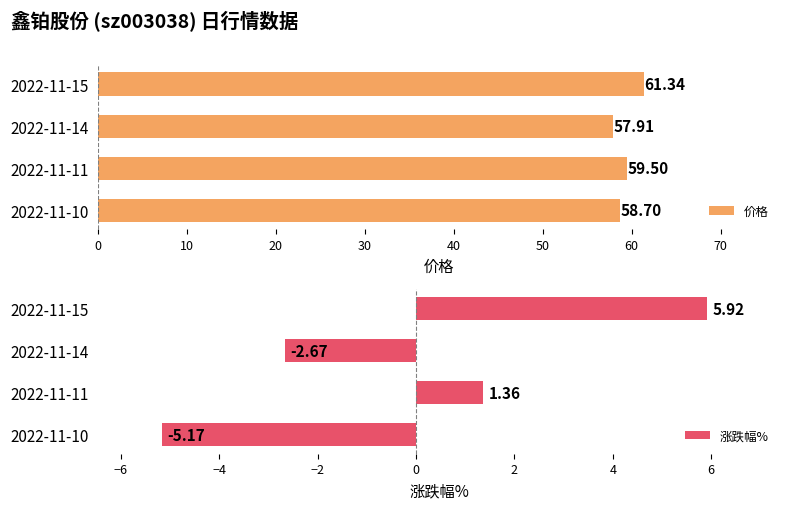

Count the number of categories in the chart.

4